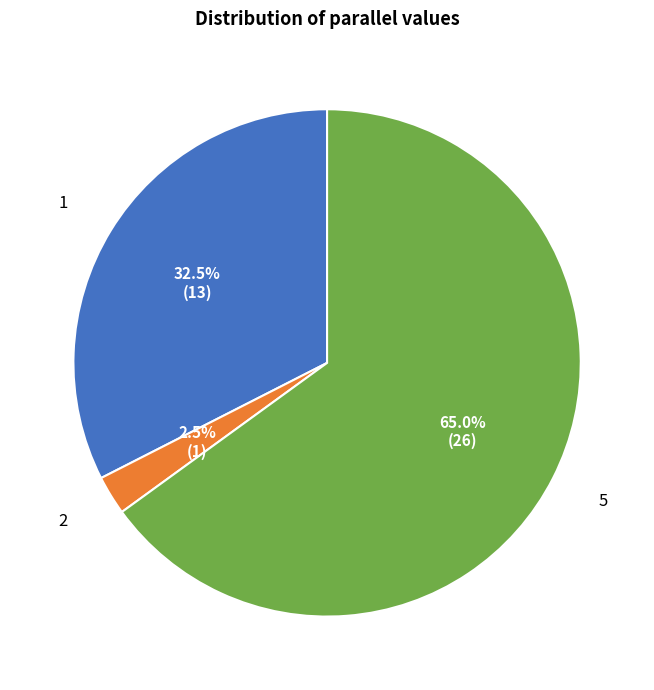

Is there a majority slice in this chart?

Yes